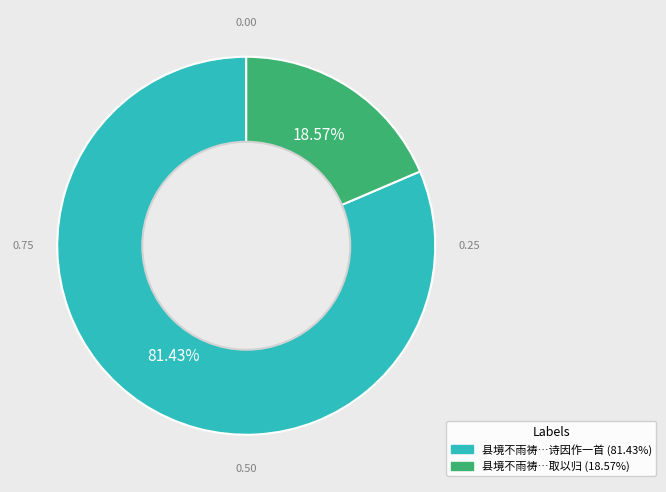

Is there any slice that represents more than half of the pie?

Yes